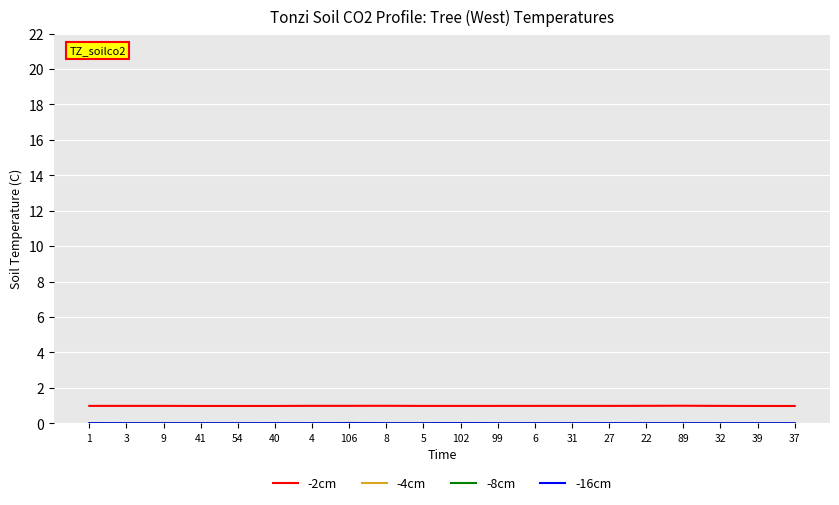

Which category has the highest value in the -4cm series?

89